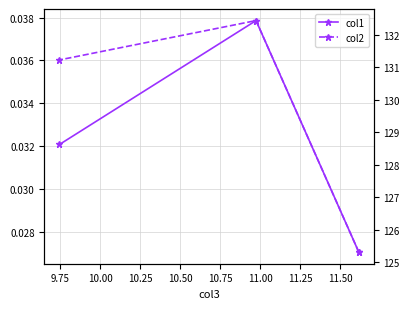

Which has a higher value, 10.00 or 9.75?

9.75